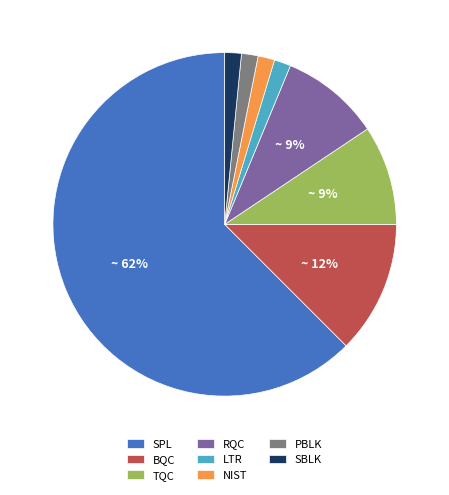

To the nearest percent, what is the average slice percentage?

12%